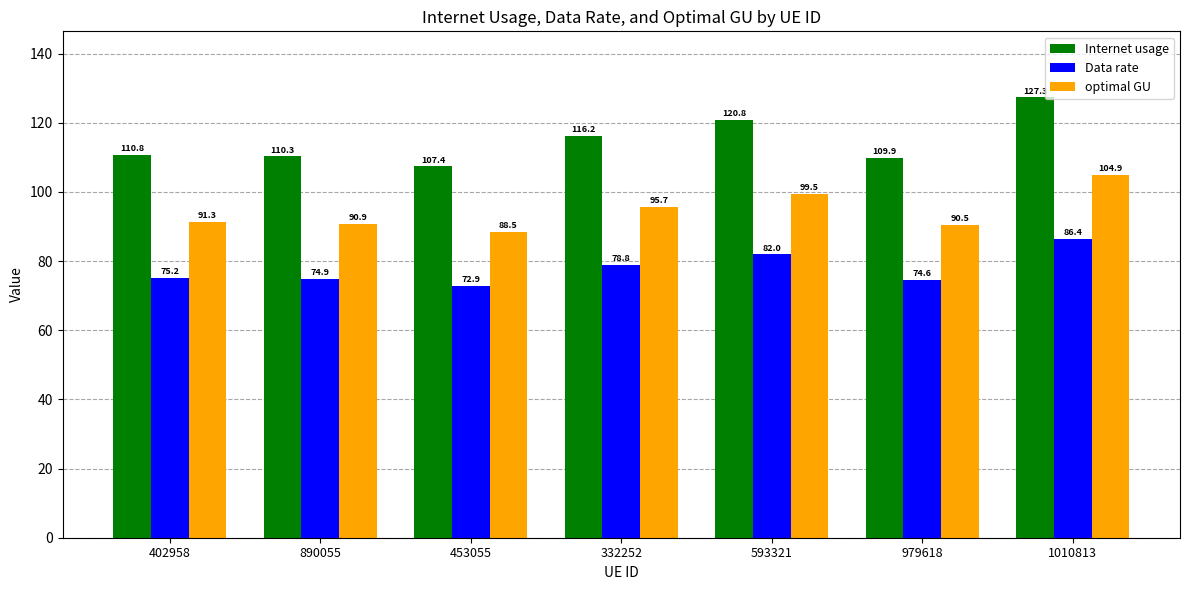

What is the difference between the Data rate values at 1010813 and 332252?

7.6